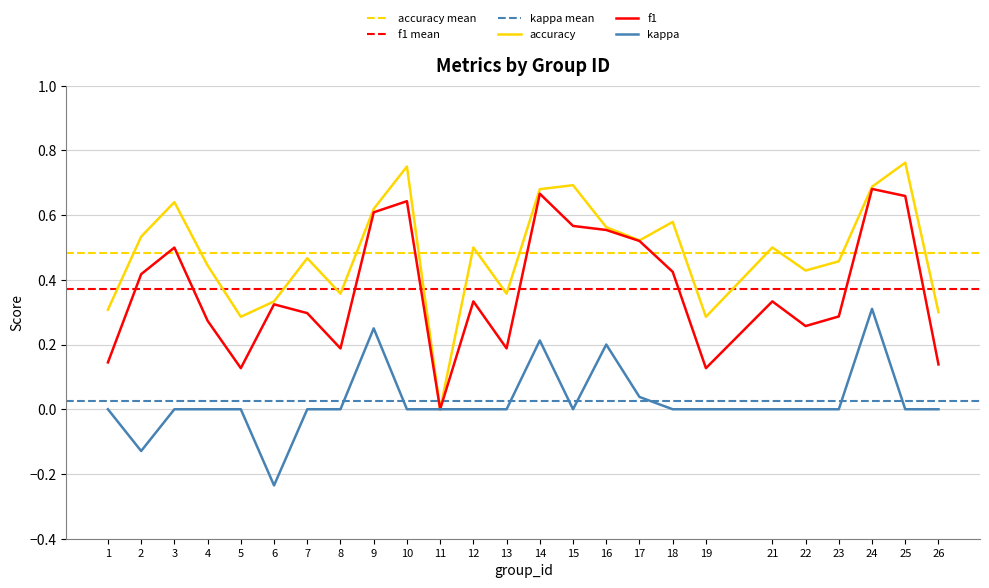

At which label is kappa closest to 0?

1